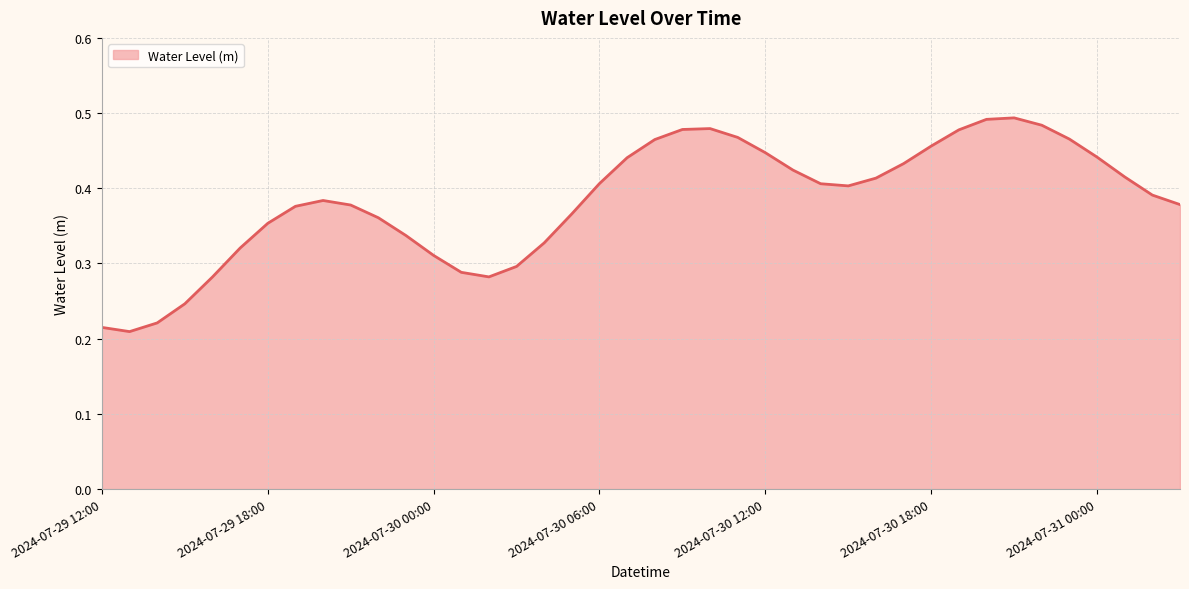

How many values are between 0 and 1?

40